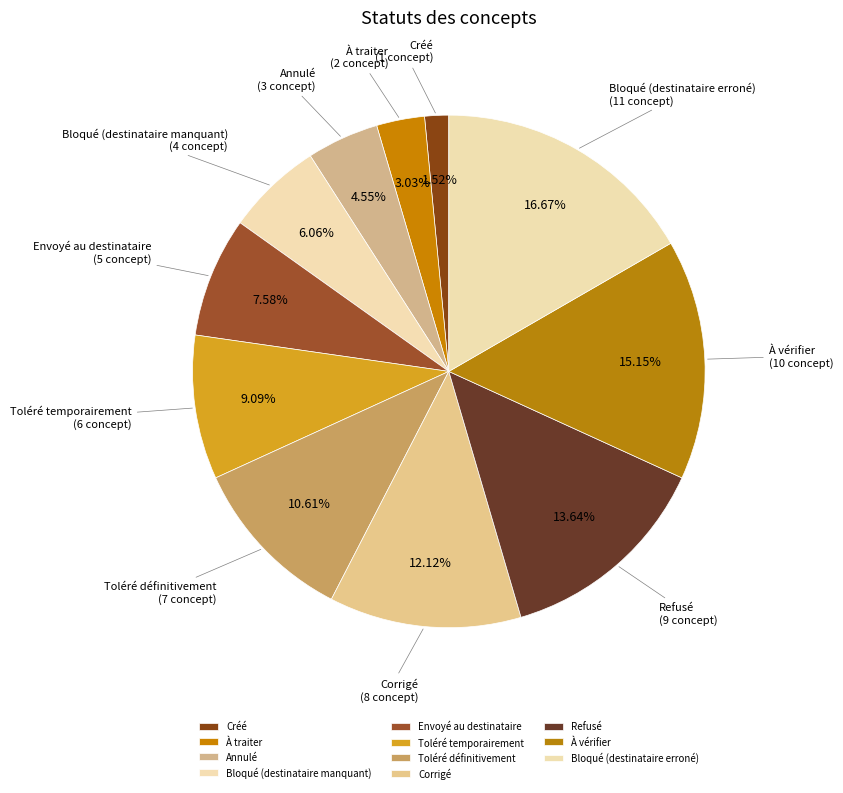

To the nearest percent, what is the difference between the Bloqué (destinataire erroné) and Annulé slice percentages?

12%